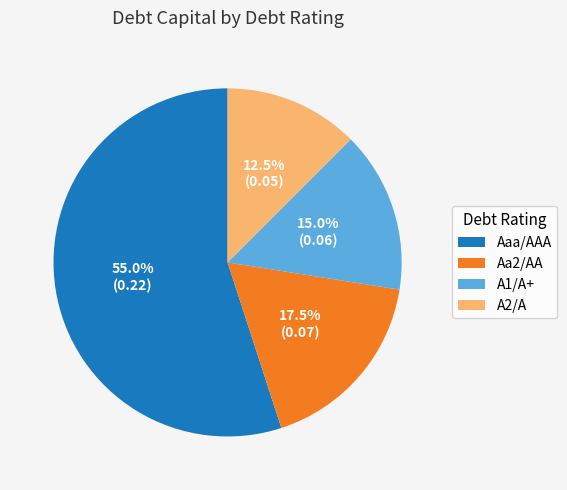

To the nearest percent, what is the average slice percentage?

25%